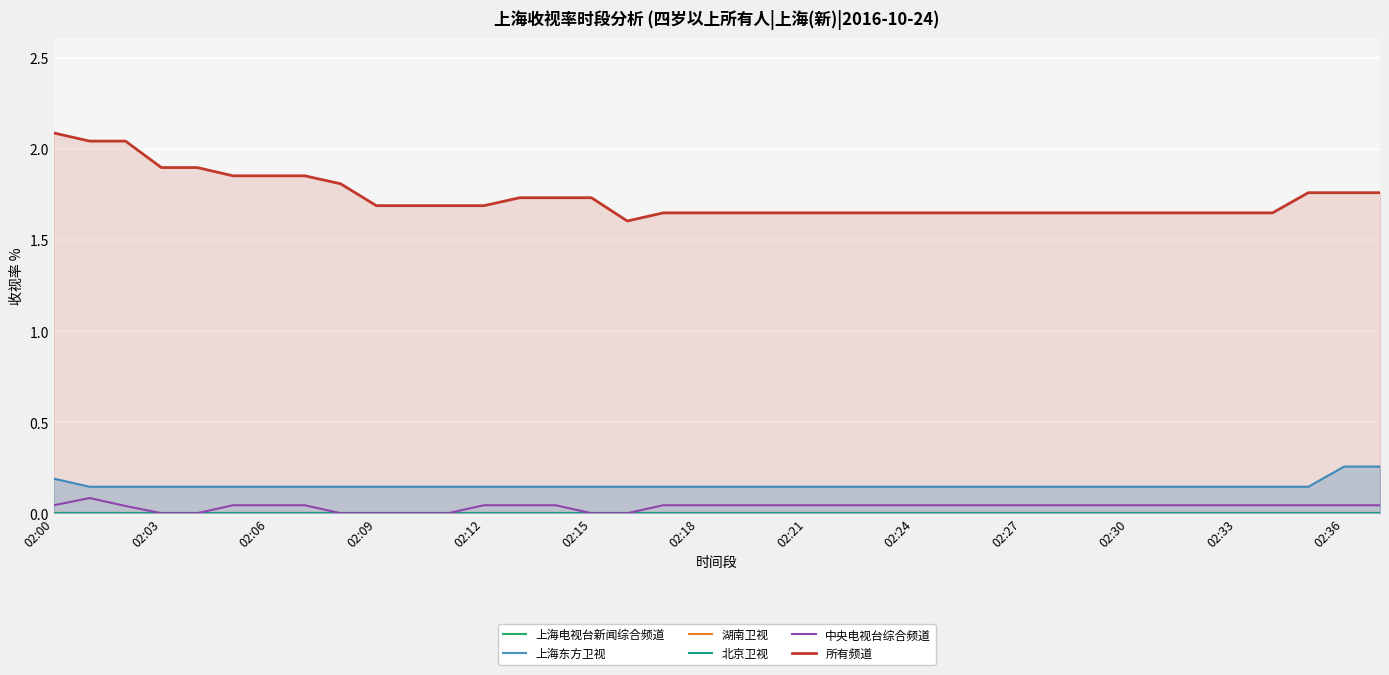

True or false: 所有频道 and 中央电视台综合频道 cross at least once.

False